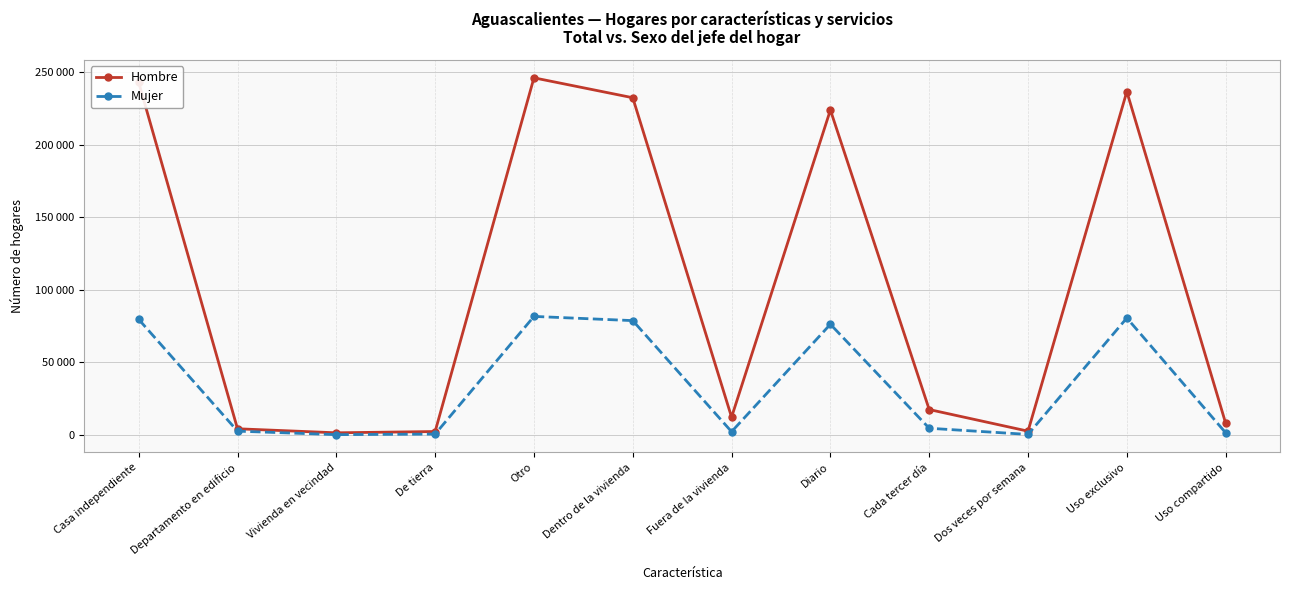

Does the chart have visible grid lines?

Yes